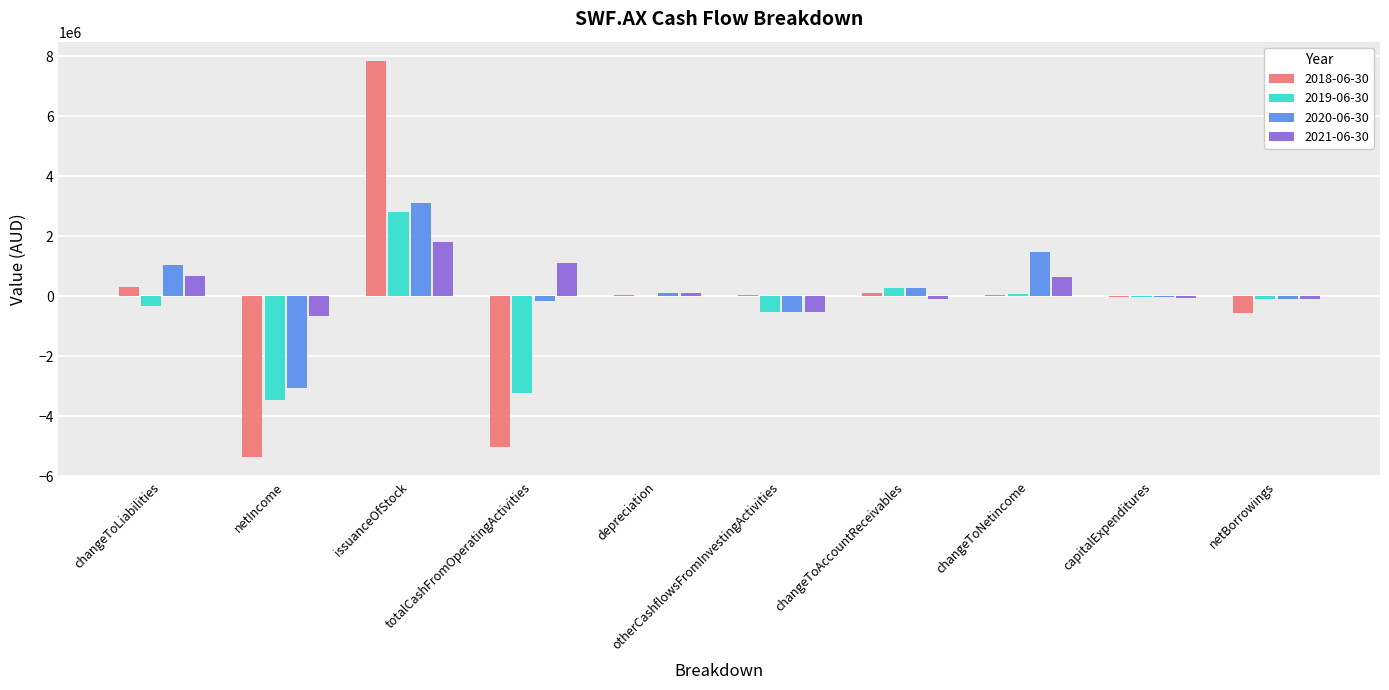

How many groups of bars are there?

10